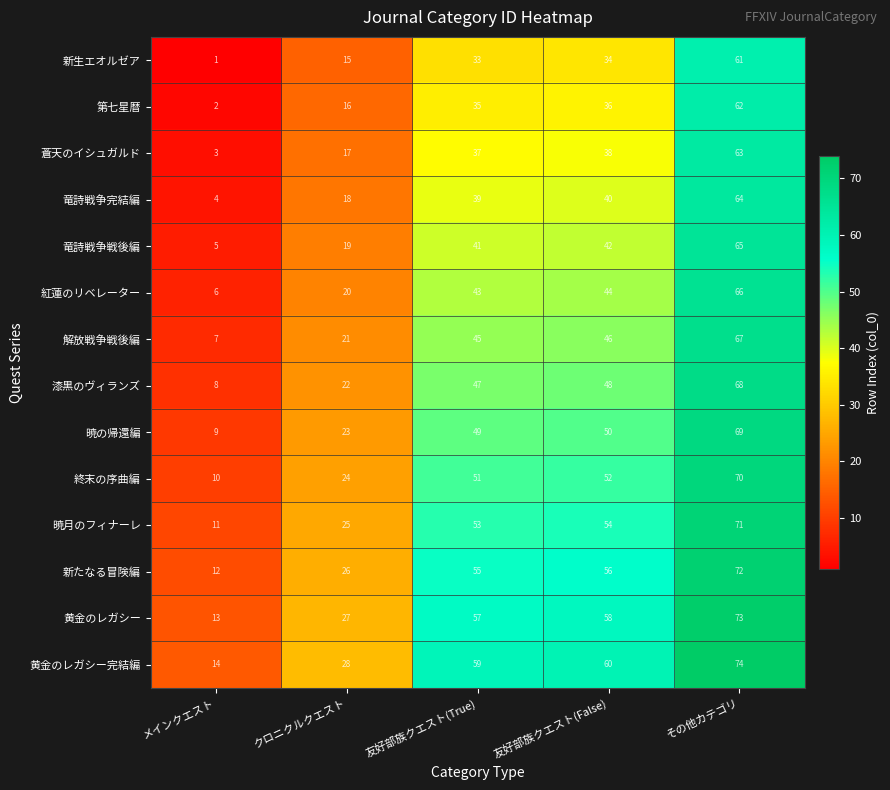

At how many categories does at least one series exceed 37?

3